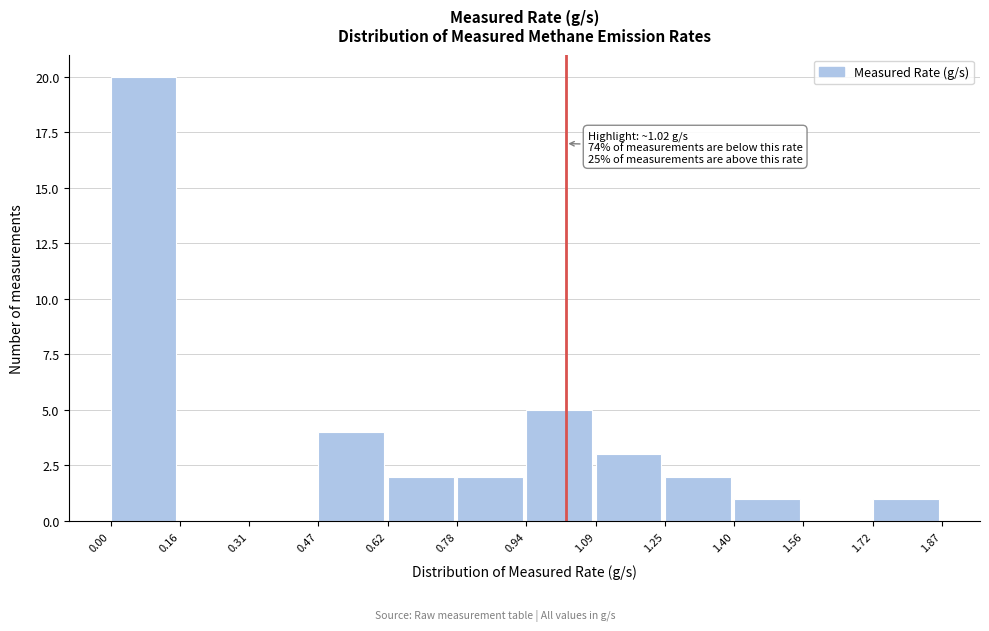

Over which range of the x-axis is the bar tallest?

0.00 to 0.16